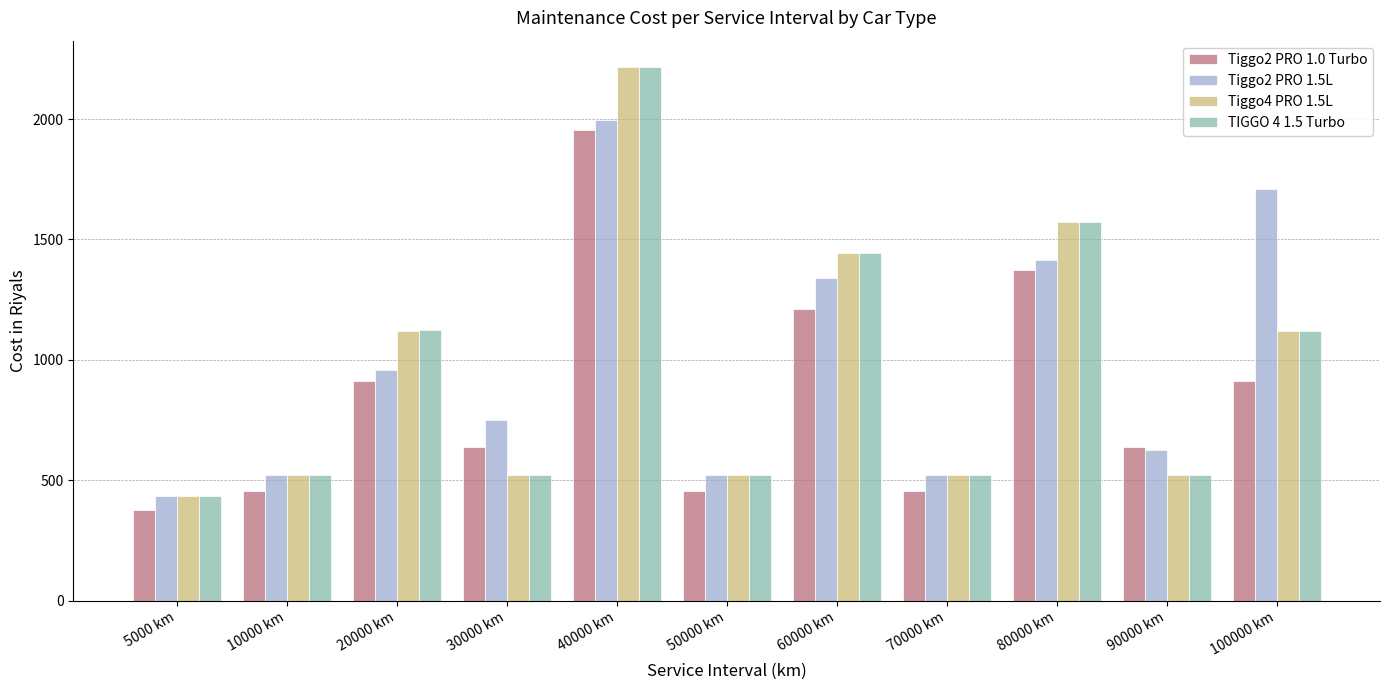

At which label does Tiggo2 PRO 1.5L reach its peak?

40000 km